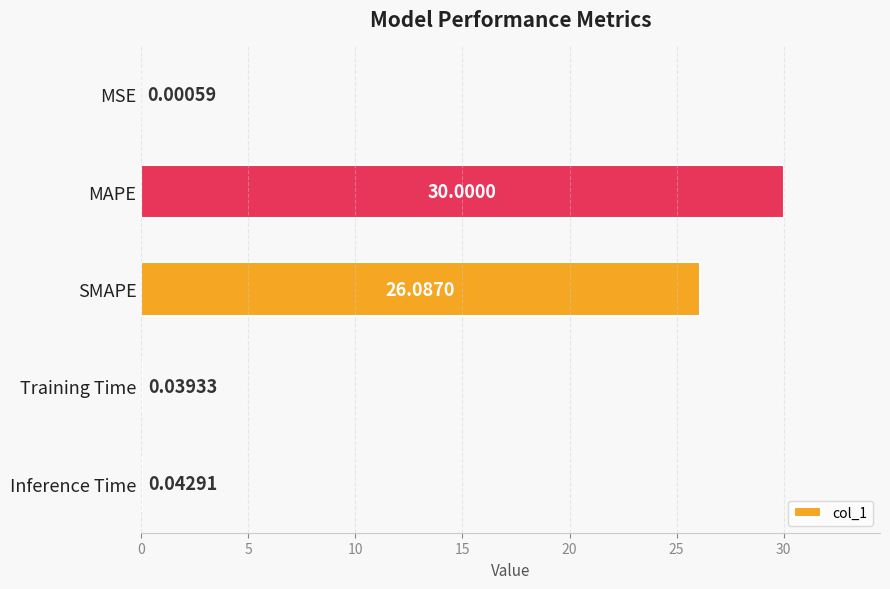

Which has a higher value, Training Time or Inference Time?

Inference Time